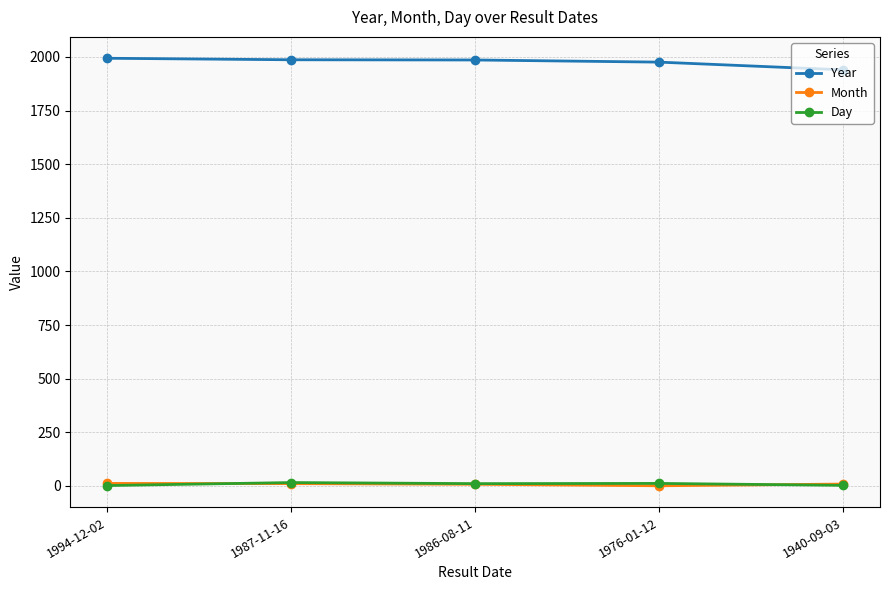

True or false: Day and Year intersect in this chart.

False